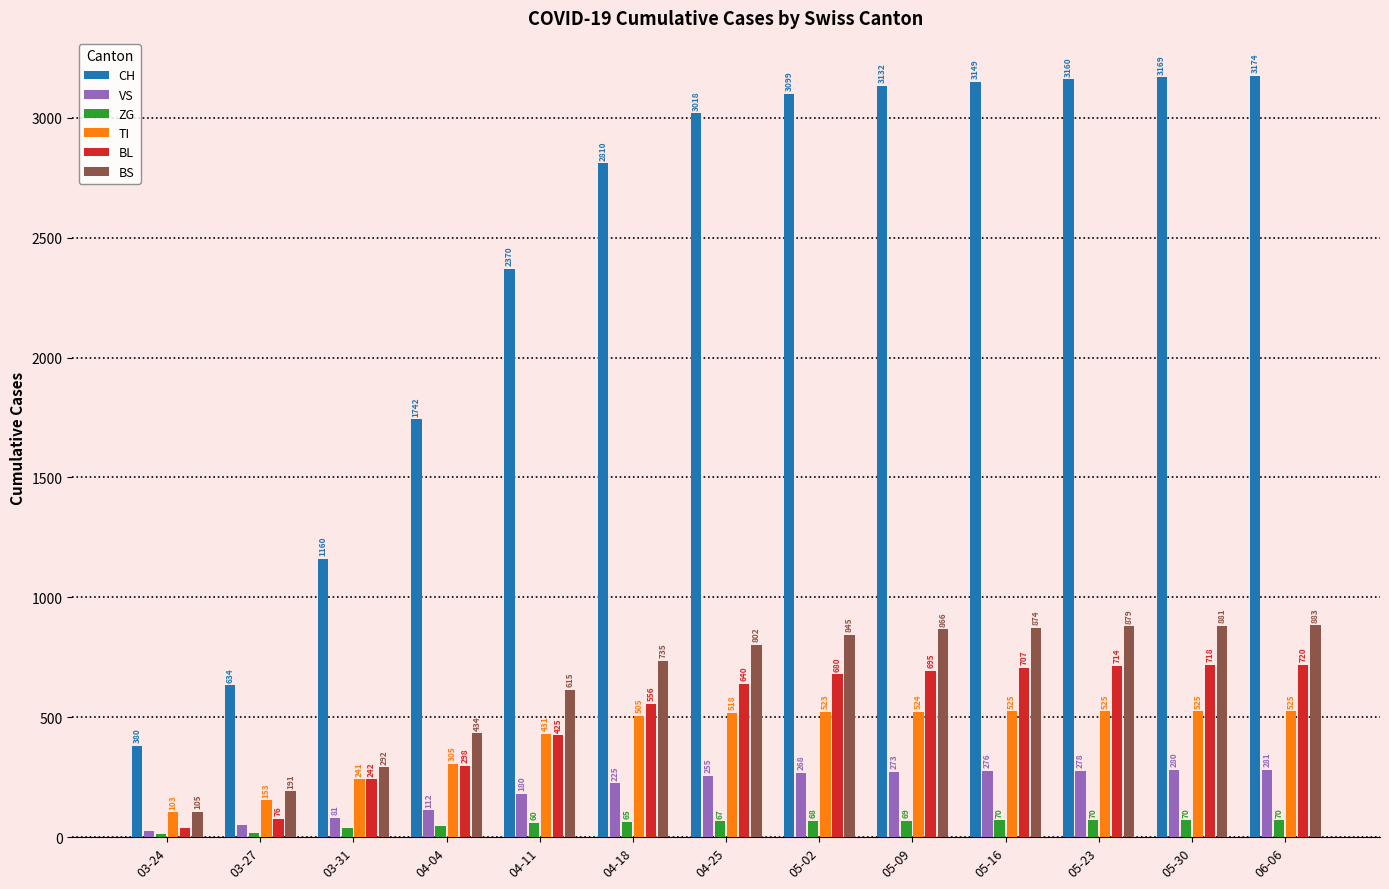

What is the label of the 8th bar from the right?

04-18